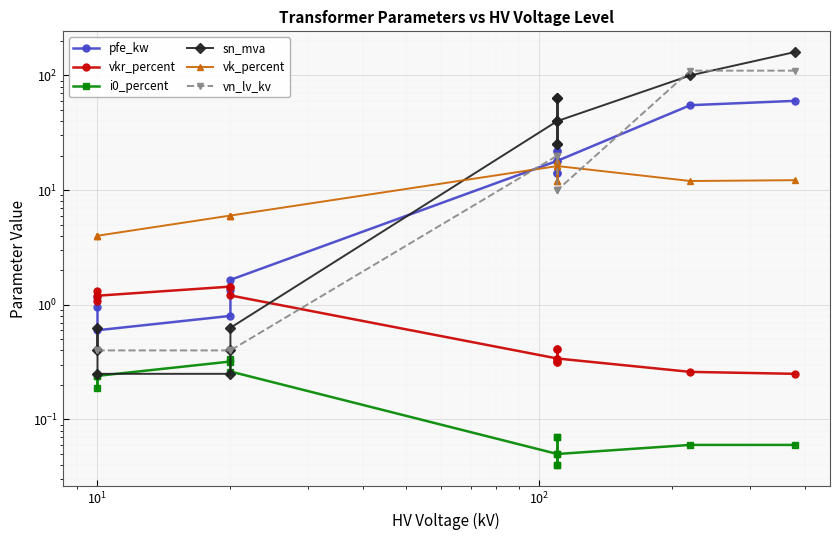

What is the total value across all series at $\mathdefault{10^{1}}$?

6.7